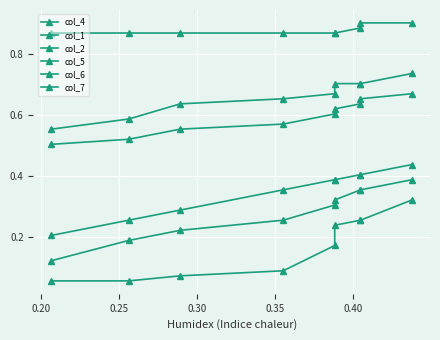

How many col_5 values are between 0 and 1?

9